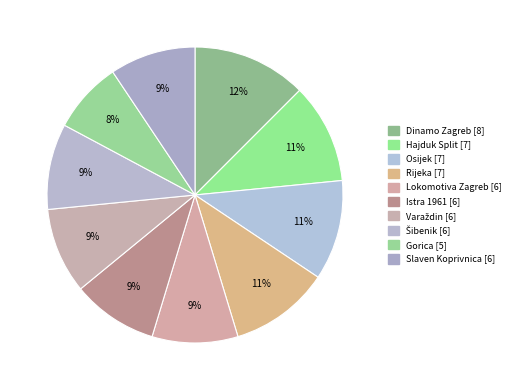

To the nearest percent, what is the difference between the largest and smallest slice percentages?

5%